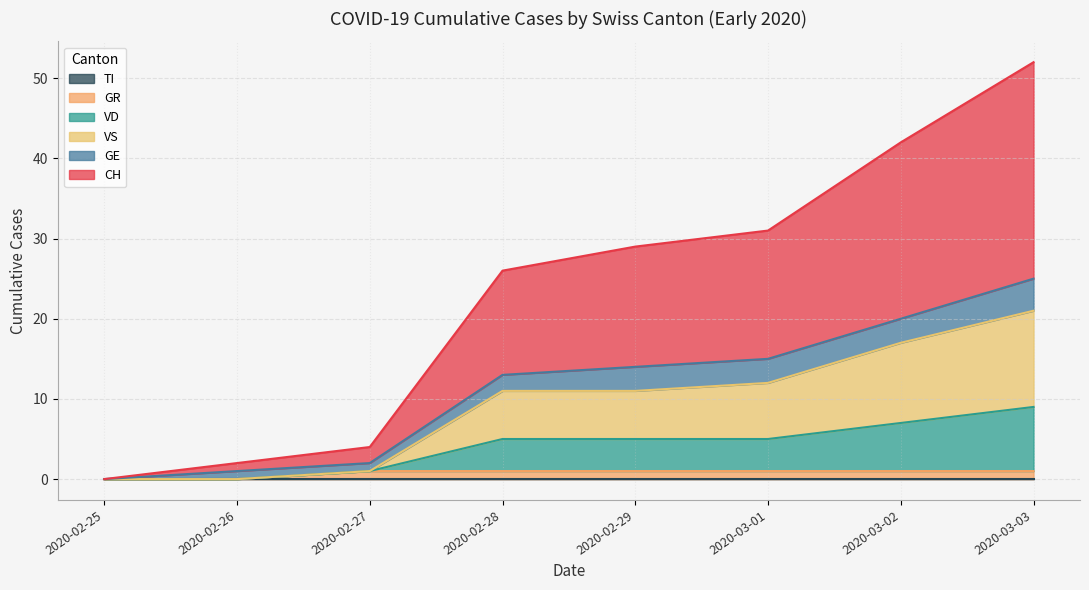

At how many categories does at least one series exceed 22?

1